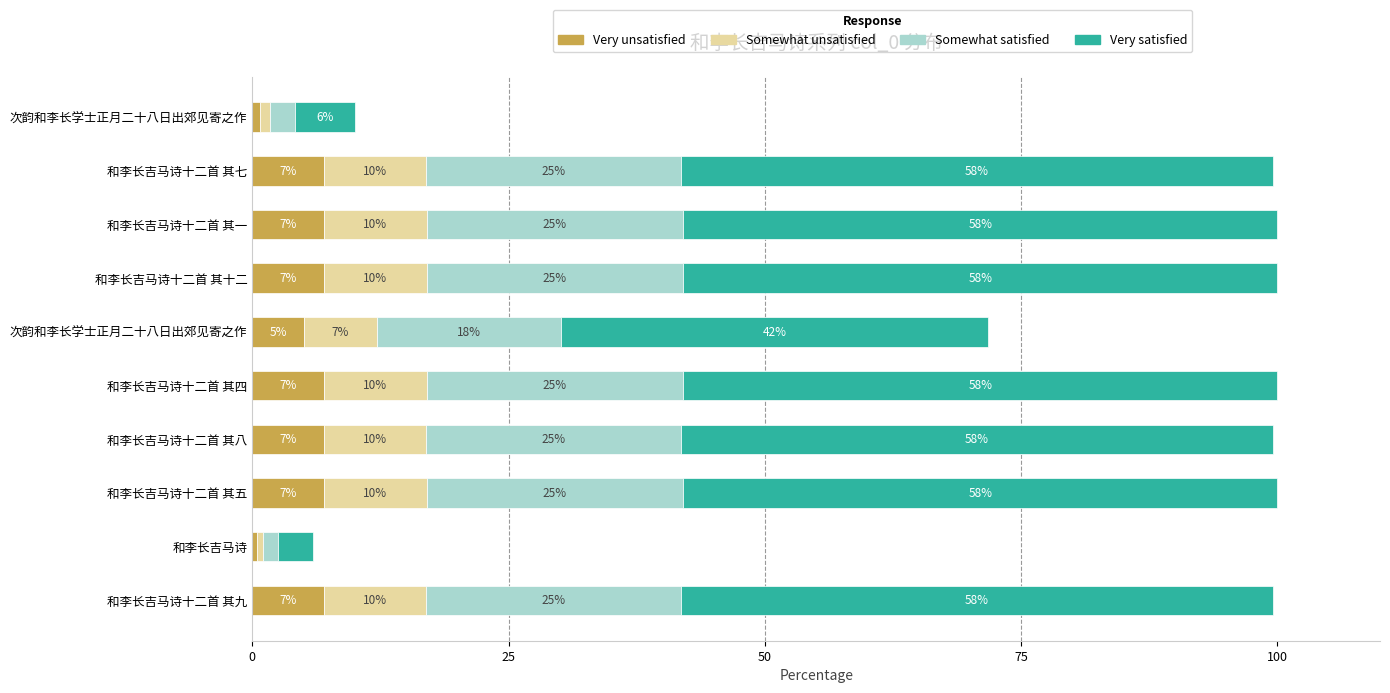

What is the difference between the maximum and minimum values in the Somewhat unsatisfied series?

9.4